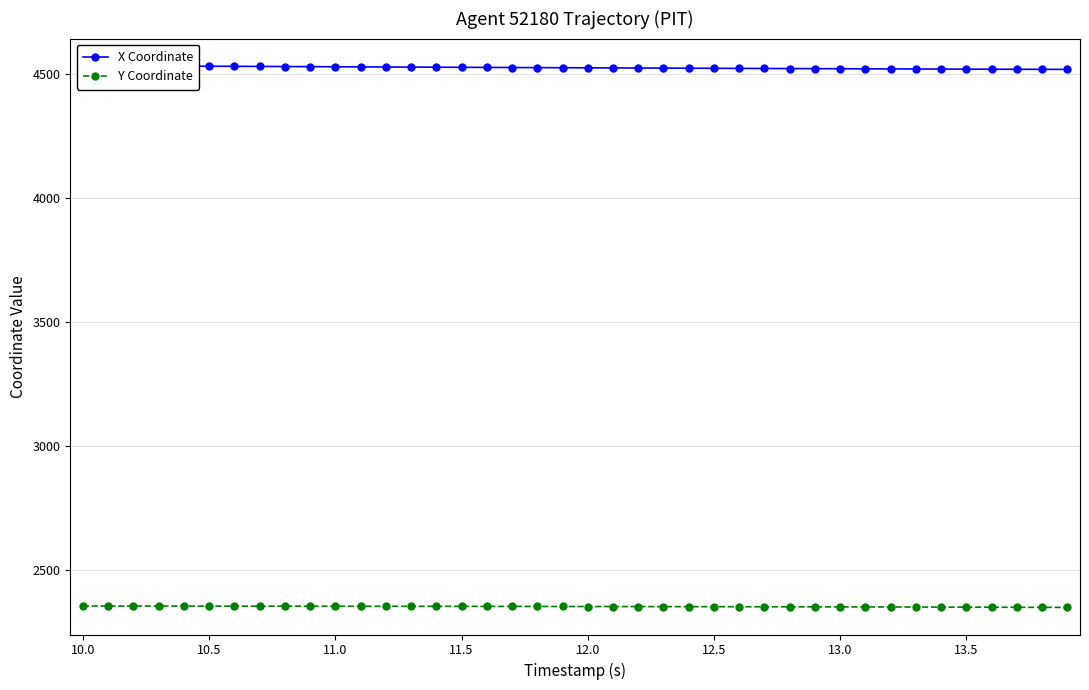

What is the maximum value for Y Coordinate?

2356.4